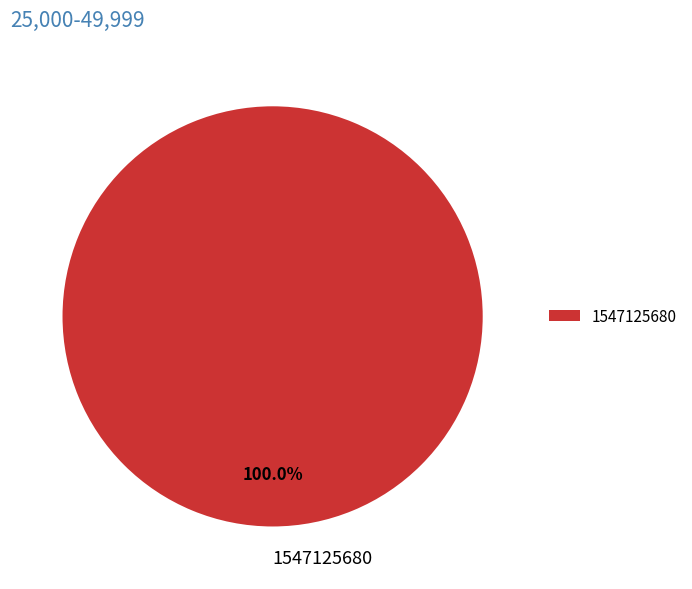

Rank the categories by value from lowest to highest.

1547125680